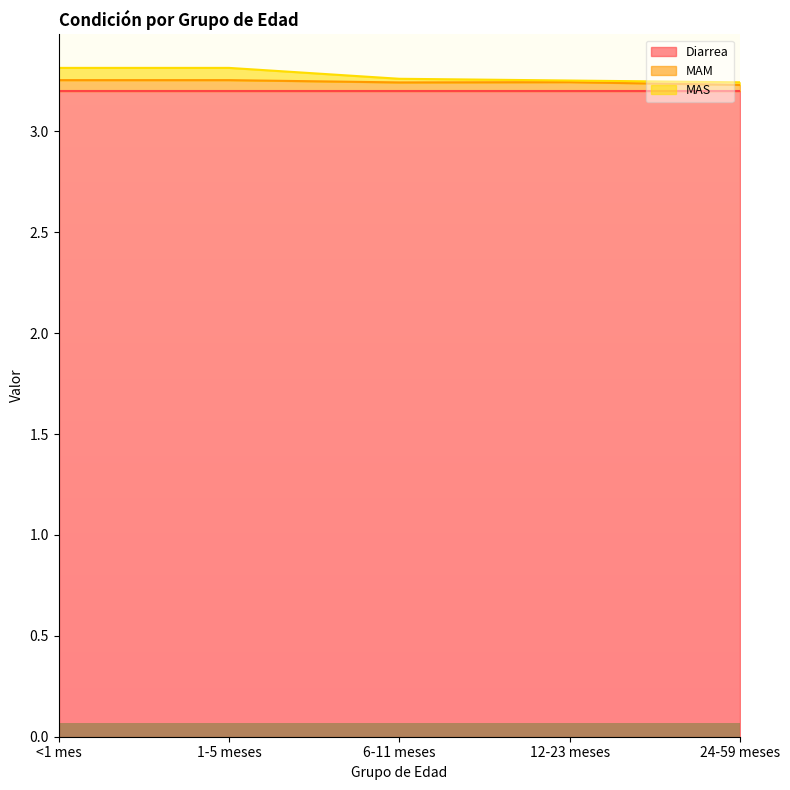

What is the lowest value of the Diarrea series?

3.2